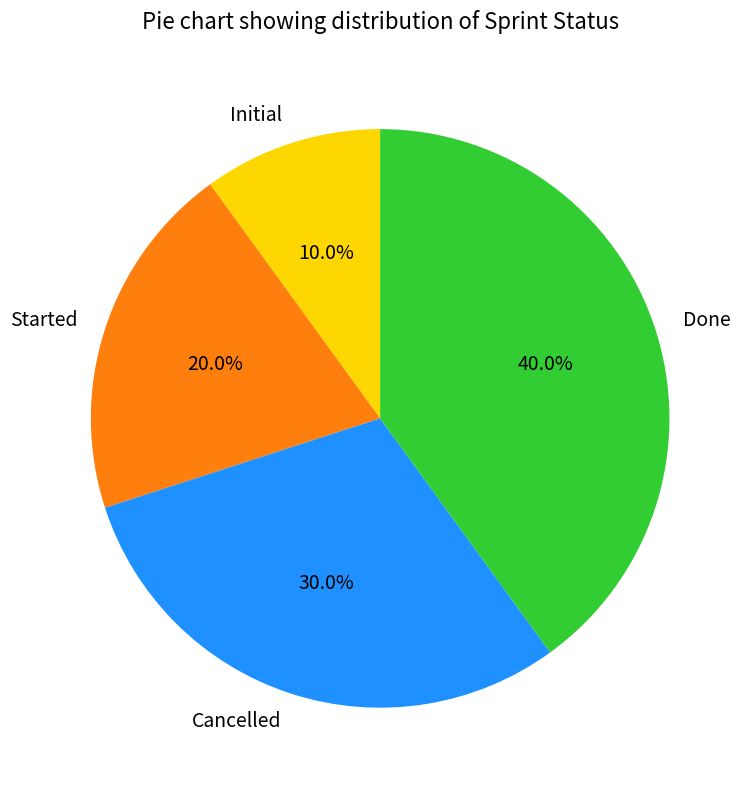

What percentage is the Started slice, to the nearest percent?

20%